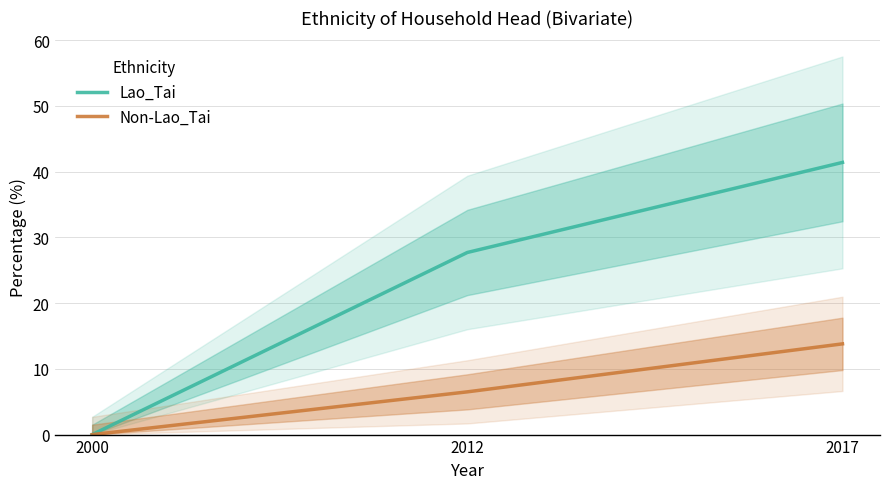

Where does the Lao_Tai series first go above 27?

2012